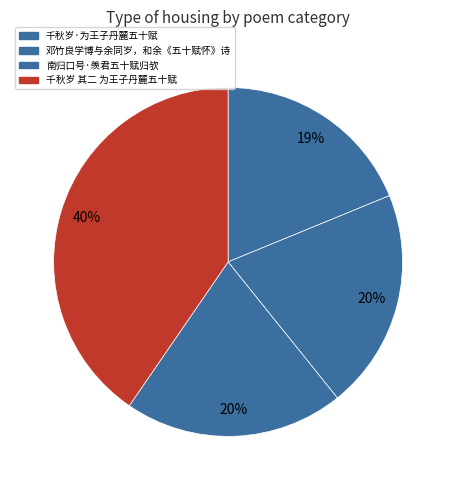

To the nearest percent, what is the combined percentage of 邓竹良学博与余同岁，和余《五十赋怀》诗 and 千秋岁·为王子丹麓五十赋?

39%